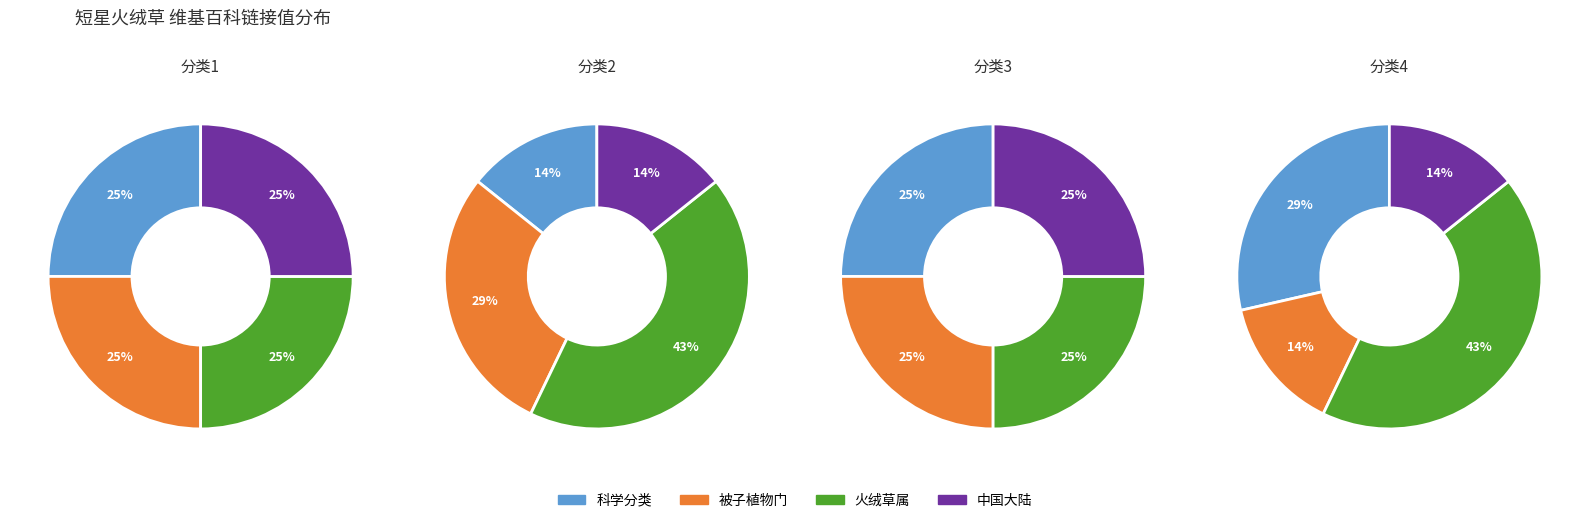

Is 科学分类 the majority of the pie?

No